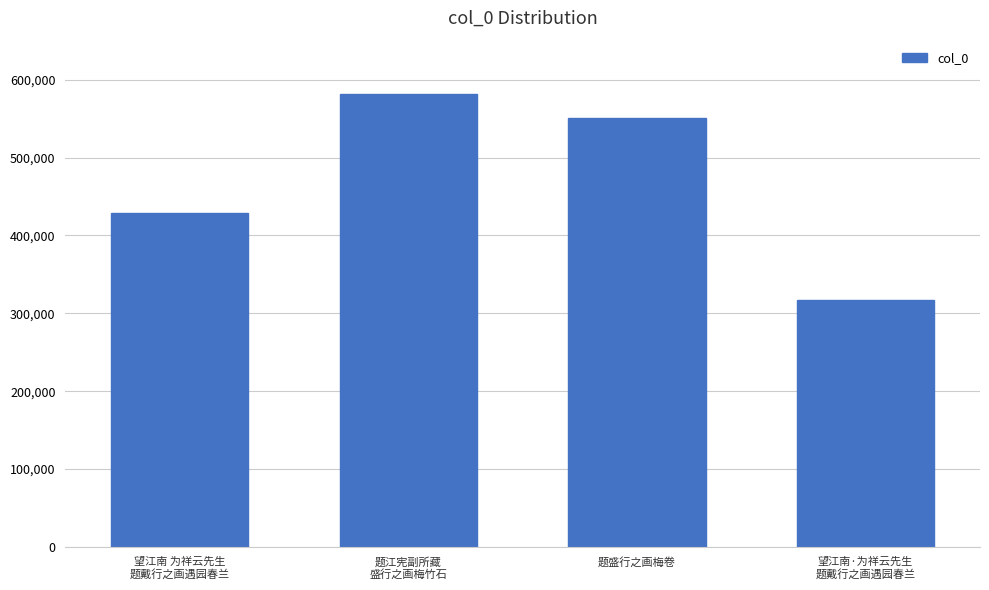

What value does the data have at 望江南·为祥云先生
题戴行之画遇园春兰, to the nearest 10?

317330